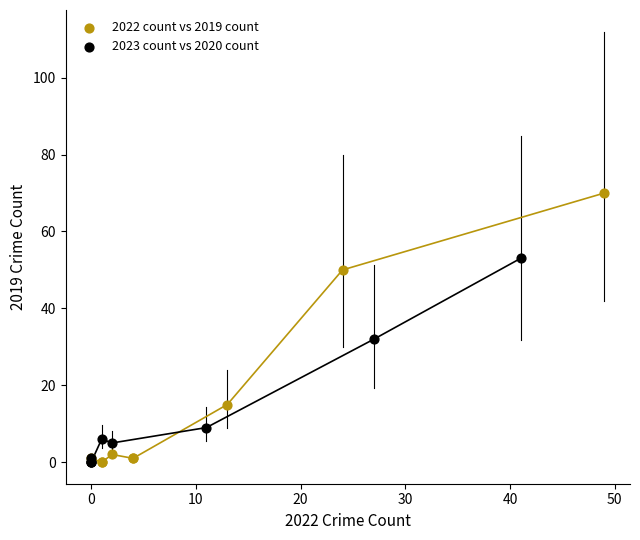

Which series contains the highest Y value?

2022 count vs 2019 count